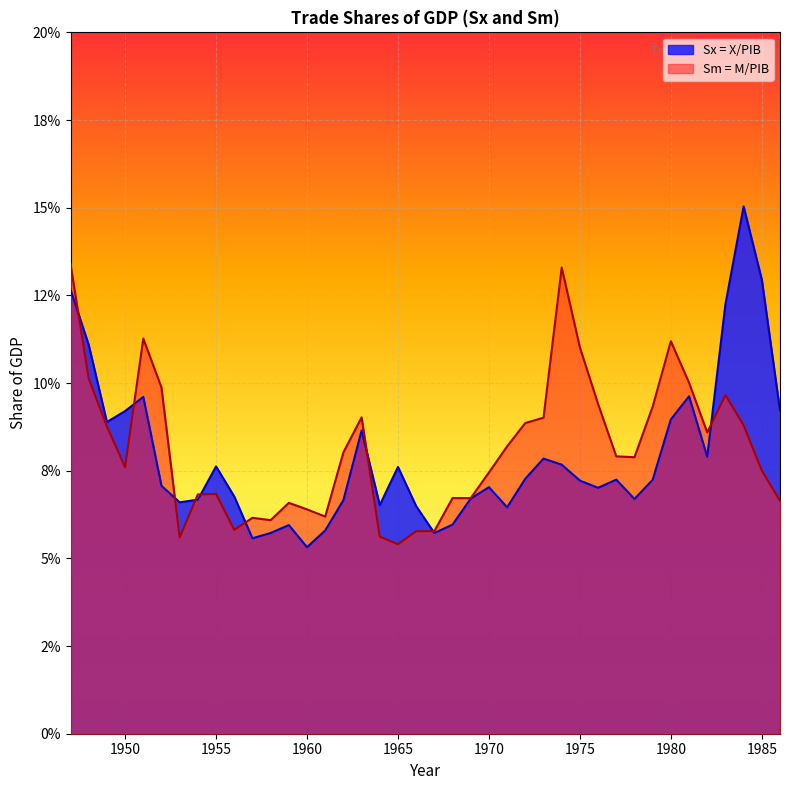

How many lines are shown in the chart?

2